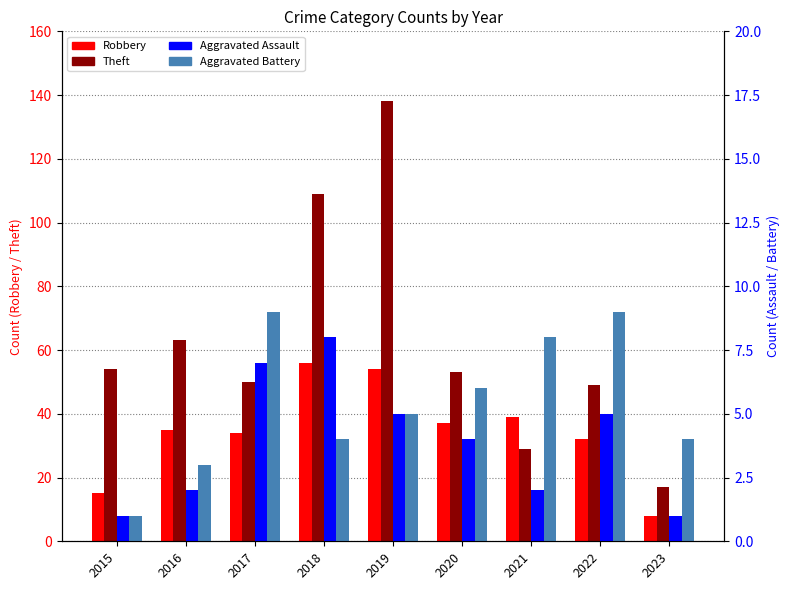

What is the approximate value of Aggravated Assault at 2016?

2